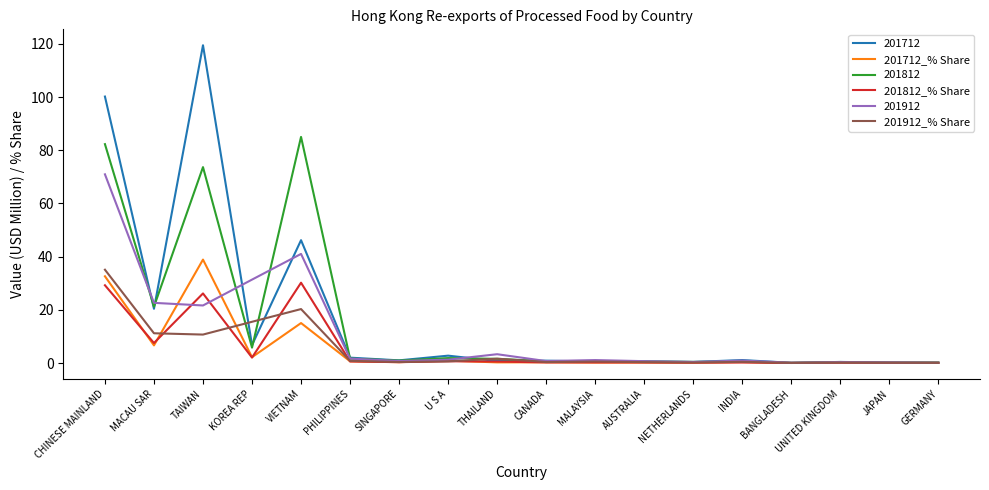

What is the difference between the second highest and minimum values in the 201812_% Share series?

29.2